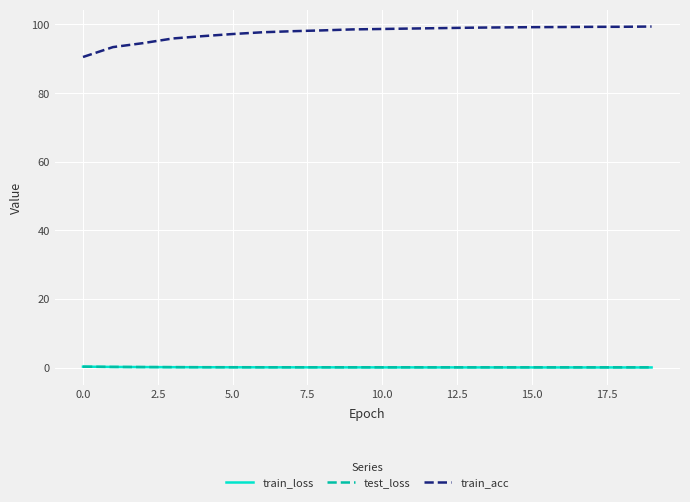

Which series has the largest total across all categories?

train_acc